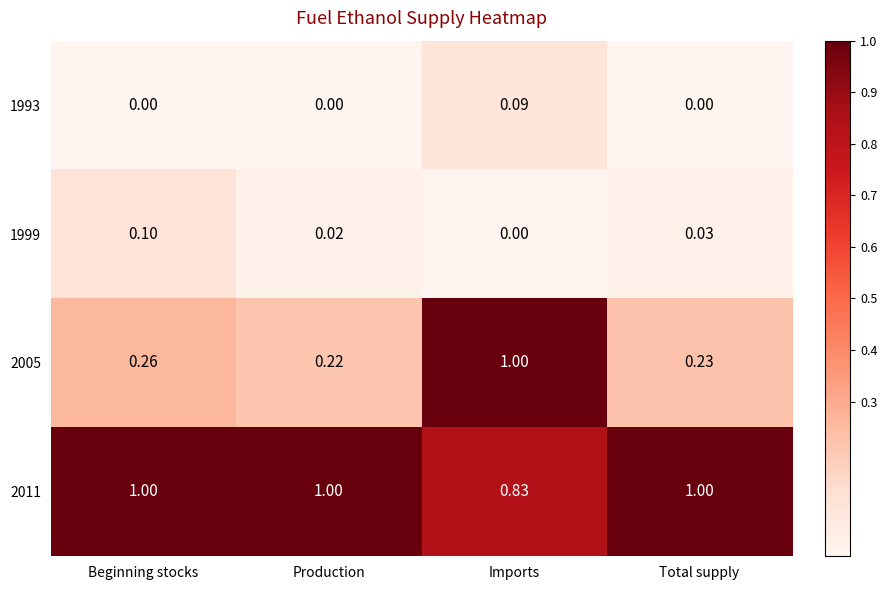

Is the value of 1993 at Beginning stocks greater than the value of 2005 at Imports?

No